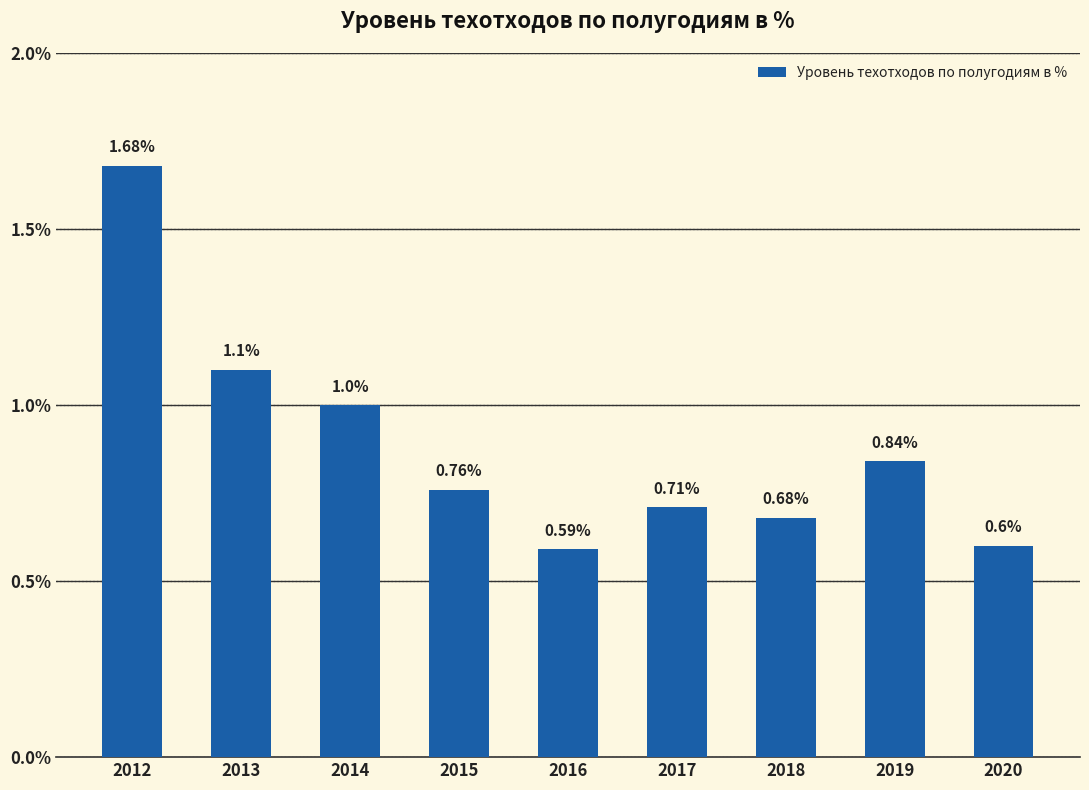

What is the value of the 9th bar from the left?

0.6